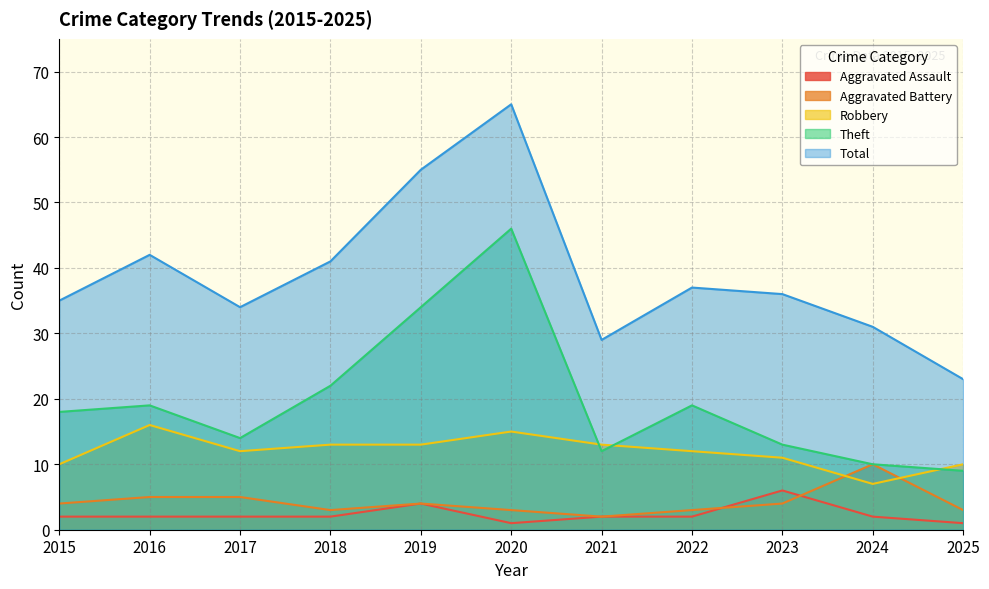

Between 2020 and 2022, which series saw the biggest shift?

Total